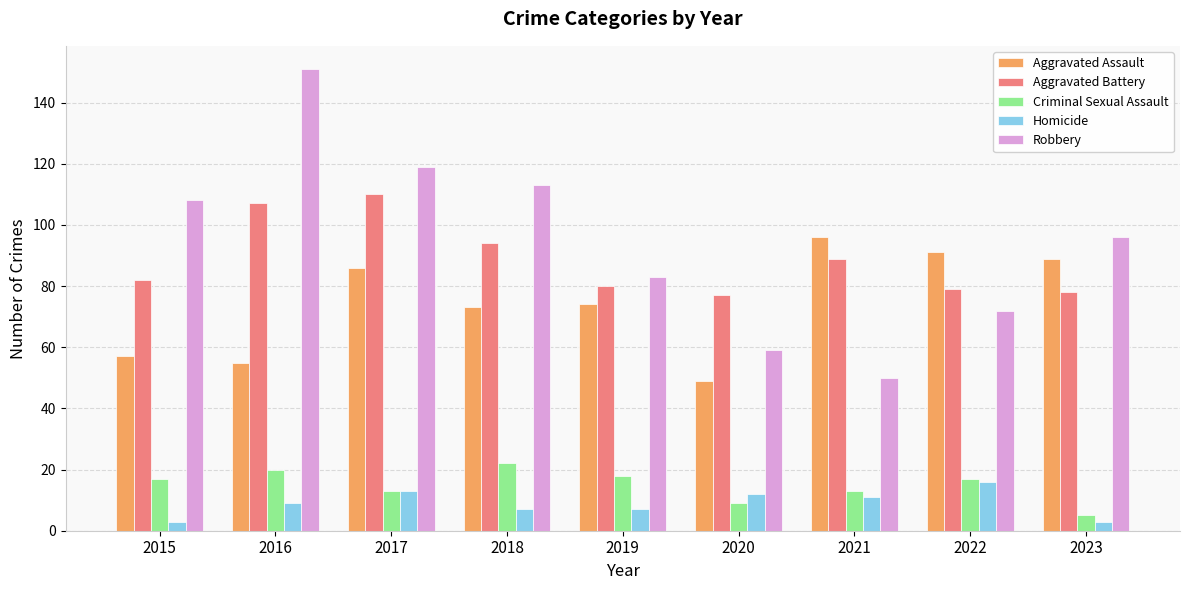

Reading left to right, what are all the values shown in this chart?

Aggravated Assault: 2015=57	2016=55	2017=86	2018=73	2019=74	2020=49	2021=96	2022=91	2023=89
Aggravated Battery: 2015=82	2016=107	2017=110	2018=94	2019=80	2020=77	2021=89	2022=79	2023=78
Criminal Sexual Assault: 2015=17	2016=20	2017=13	2018=22	2019=18	2020=9	2021=13	2022=17	2023=5
Homicide: 2015=3	2016=9	2017=13	2018=7	2019=7	2020=12	2021=11	2022=16	2023=3
Robbery: 2015=108	2016=151	2017=119	2018=113	2019=83	2020=59	2021=50	2022=72	2023=96